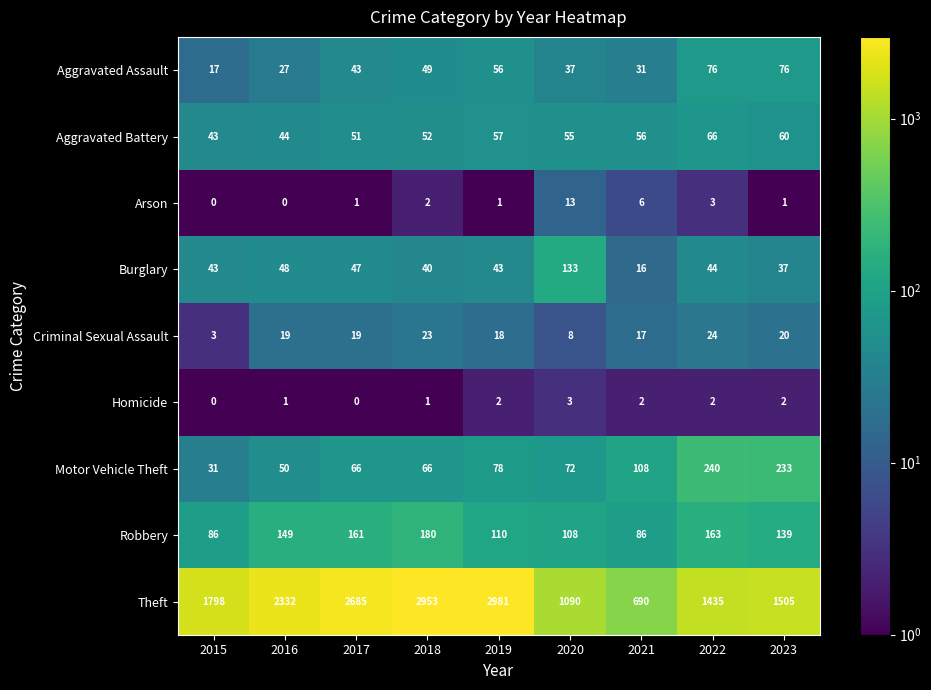

Rank the series at 2017 from highest to lowest value.

Theft, Robbery, Motor Vehicle Theft, Aggravated Battery, Burglary, Aggravated Assault, Criminal Sexual Assault, Arson, Homicide